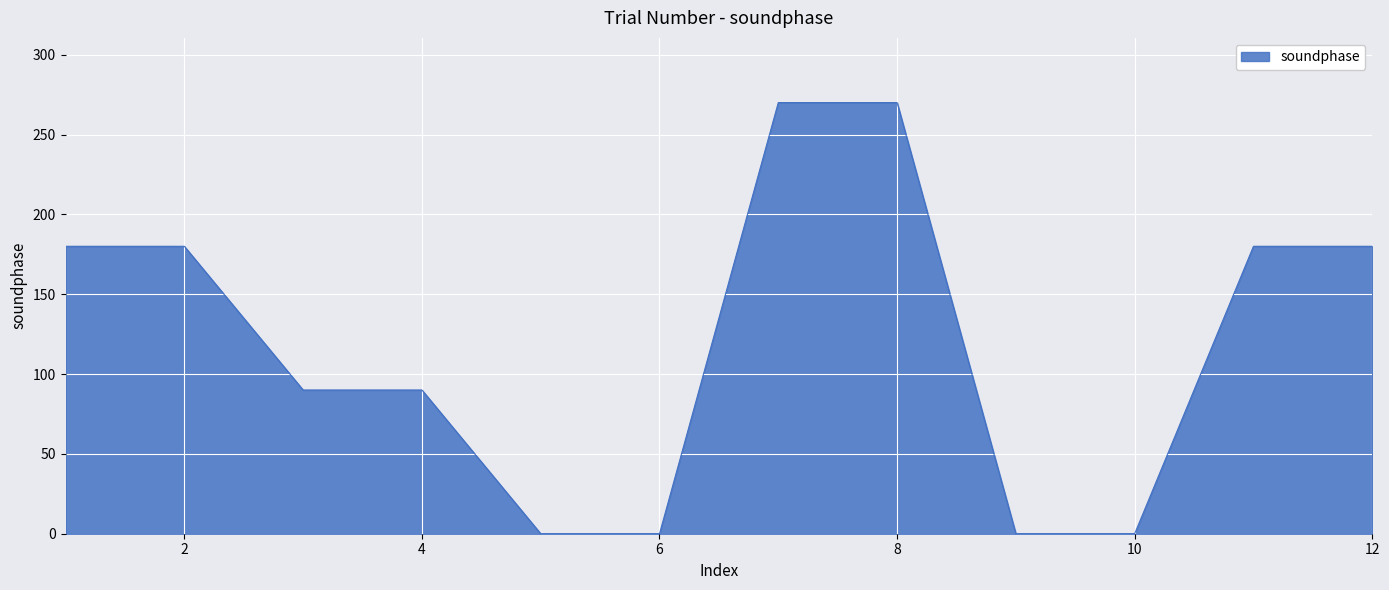

Is this an area chart (filled region under the line)?

Yes